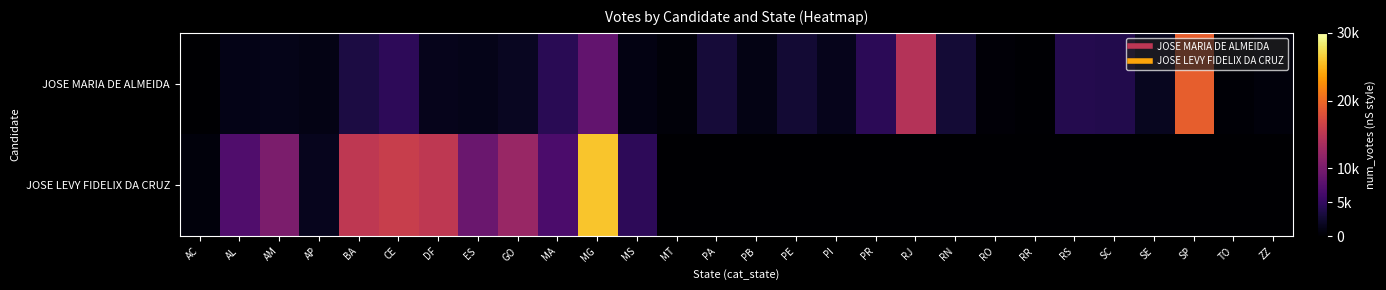

List the series in order of their overall mean, lowest first.

JOSE MARIA DE ALMEIDA, JOSE LEVY FIDELIX DA CRUZ